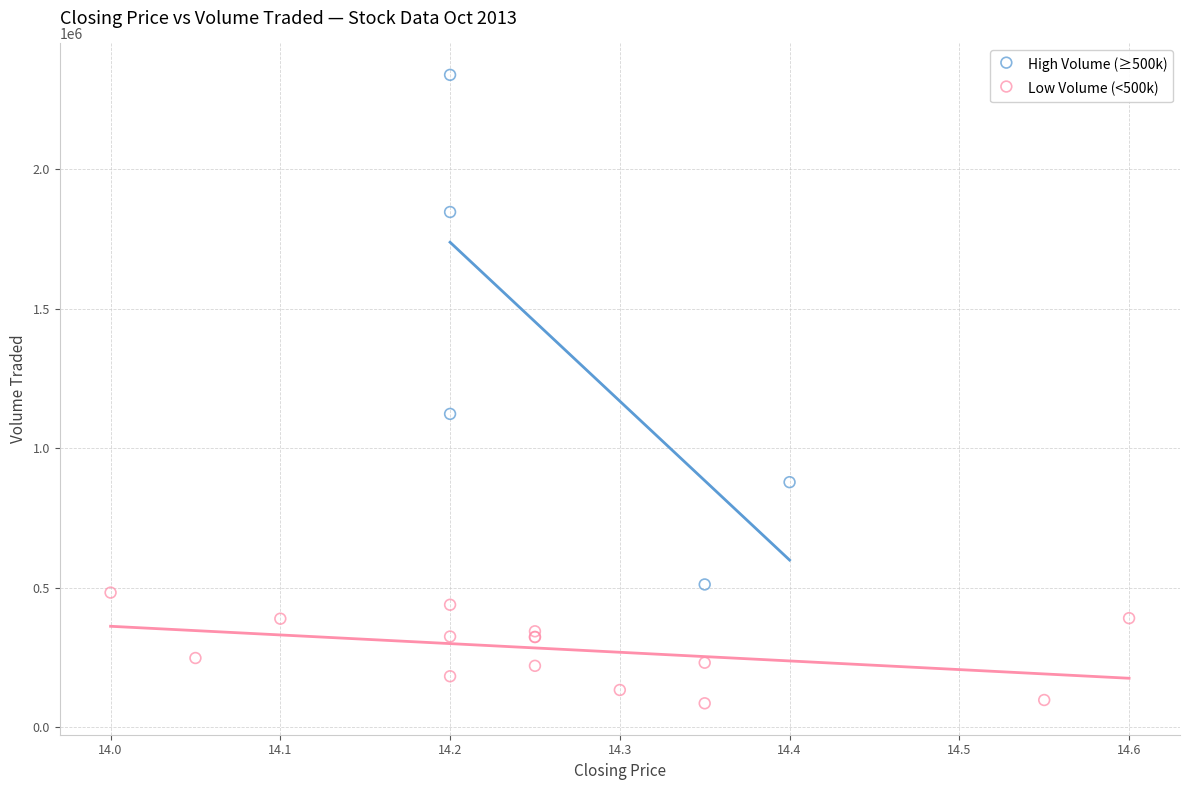

Which series has the largest Y range (max minus min)?

High Volume (≥500k)